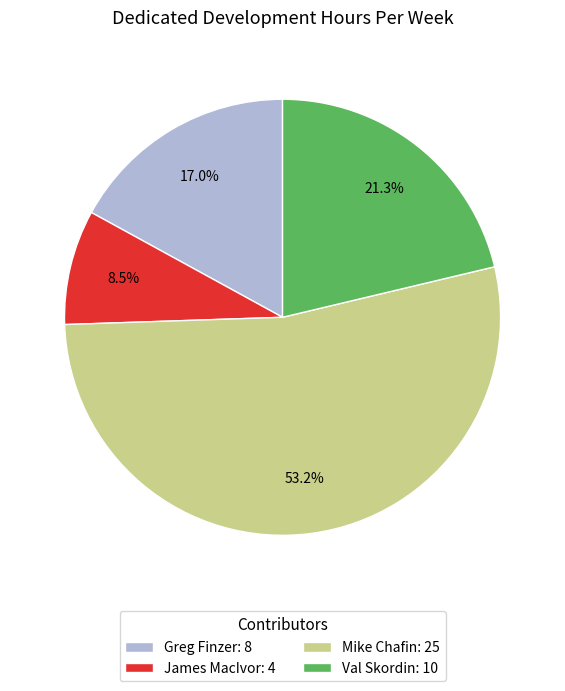

Which category has the biggest portion of the pie?

Mike Chafin